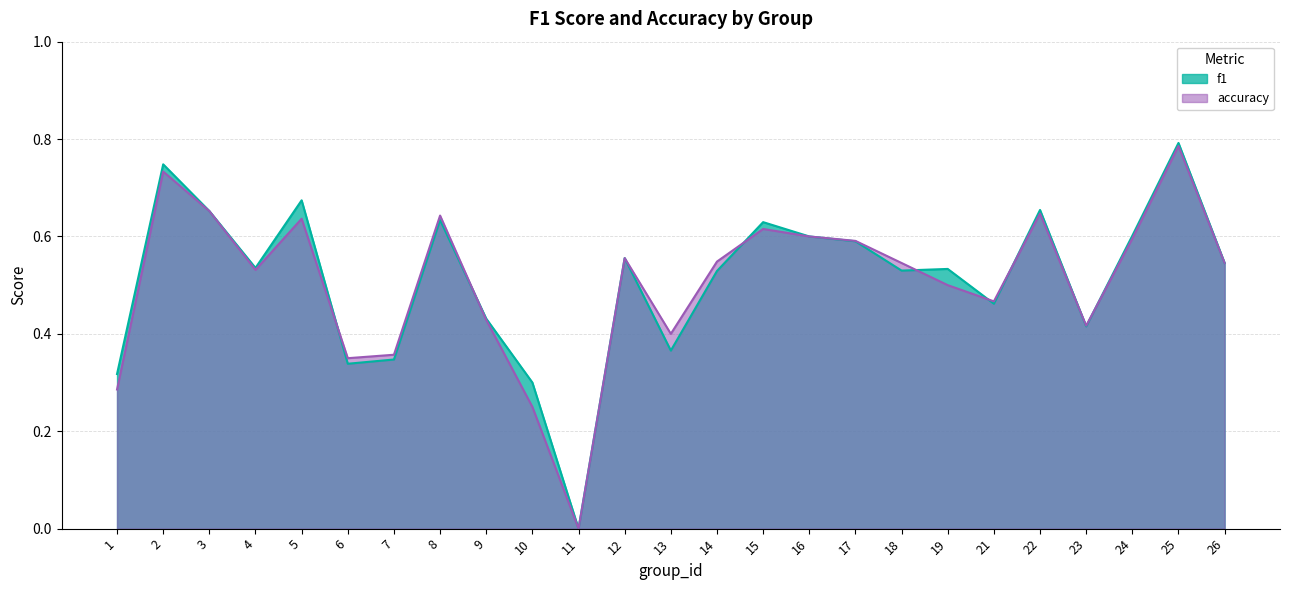

What is the sum of all accuracy values?

12.7